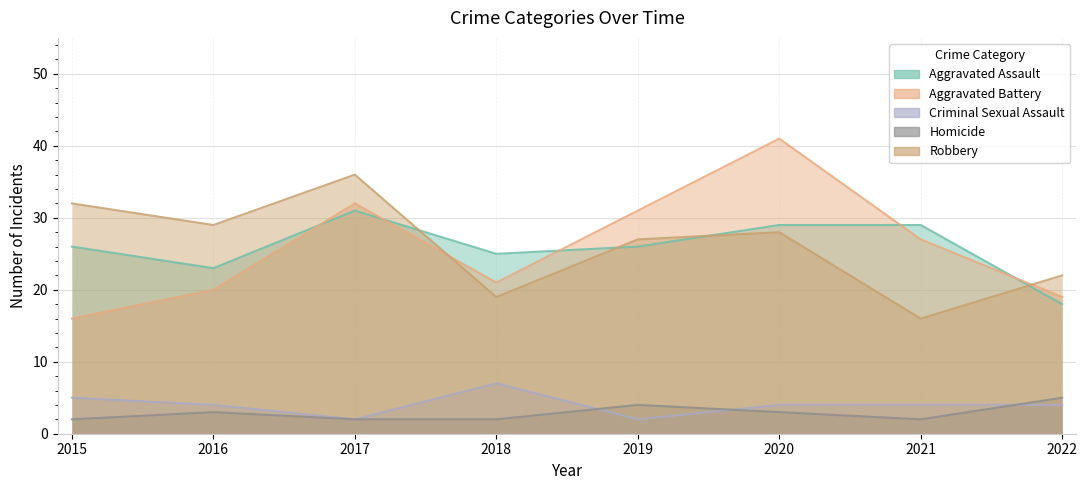

What are all the series names shown in the legend?

Aggravated Assault, Aggravated Battery, Criminal Sexual Assault, Homicide, Robbery